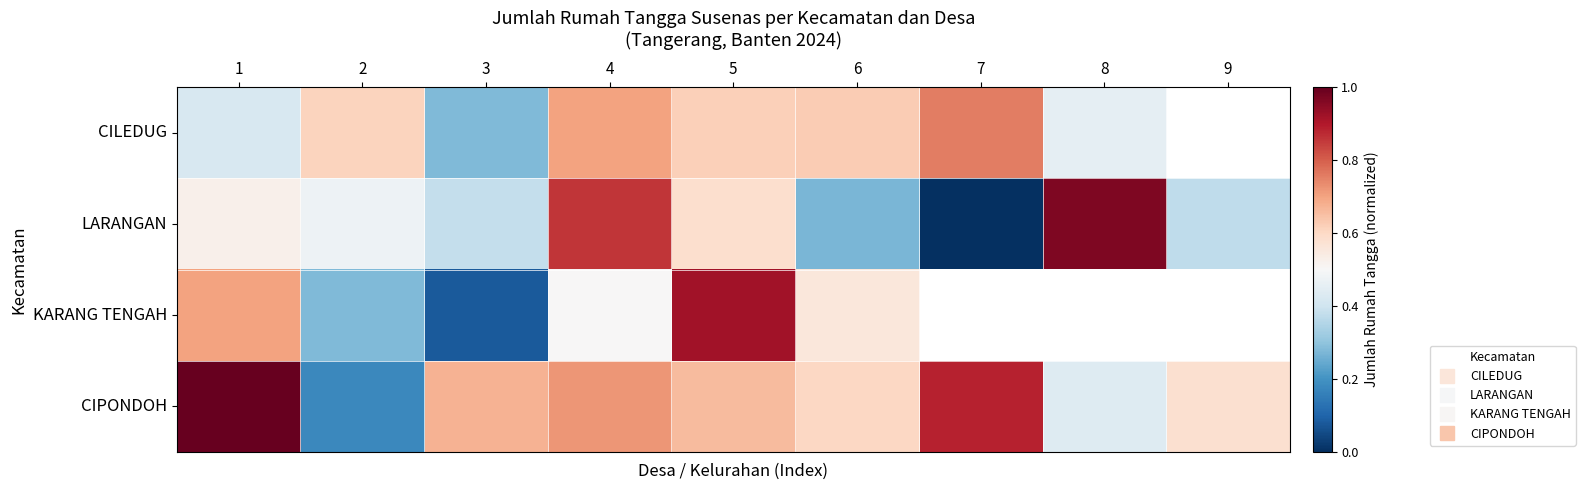

What is the difference between the maximum and second lowest values in the CIPONDOH series?

0.6